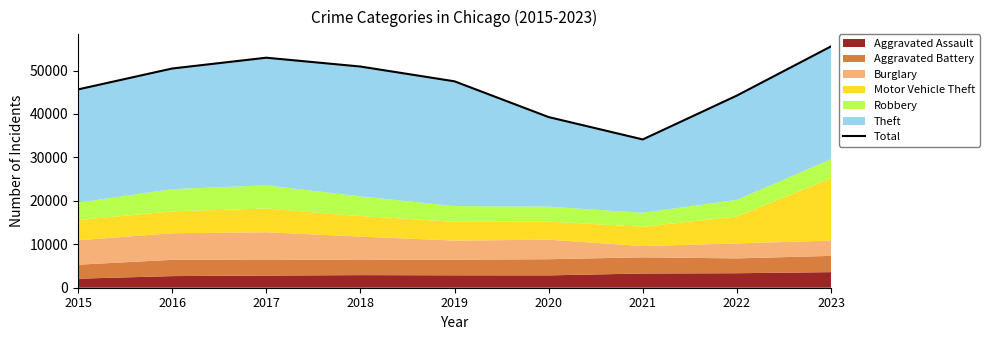

What is the sum of all values?

420725